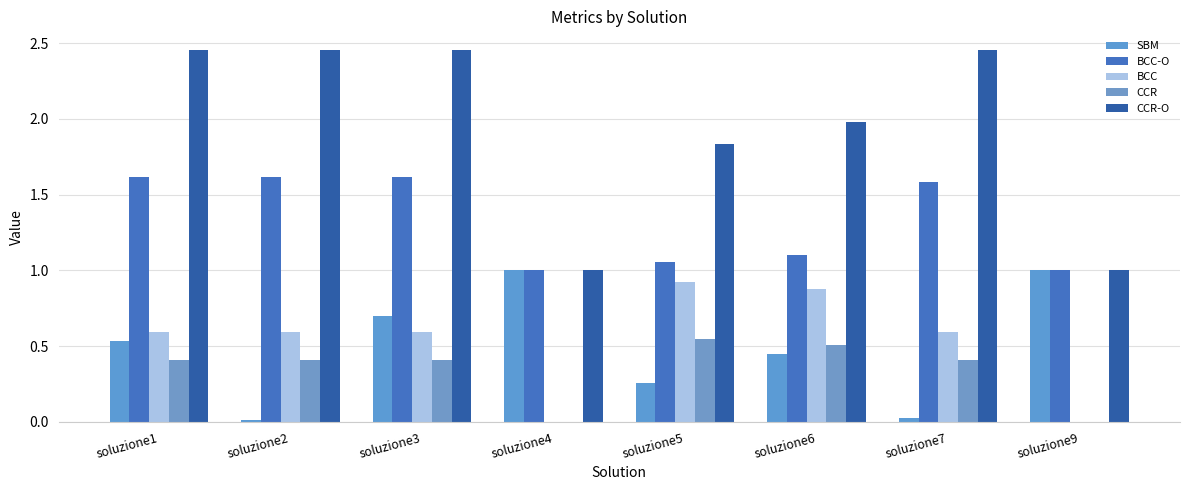

Which label corresponds to the smallest value in the chart?

soluzione4